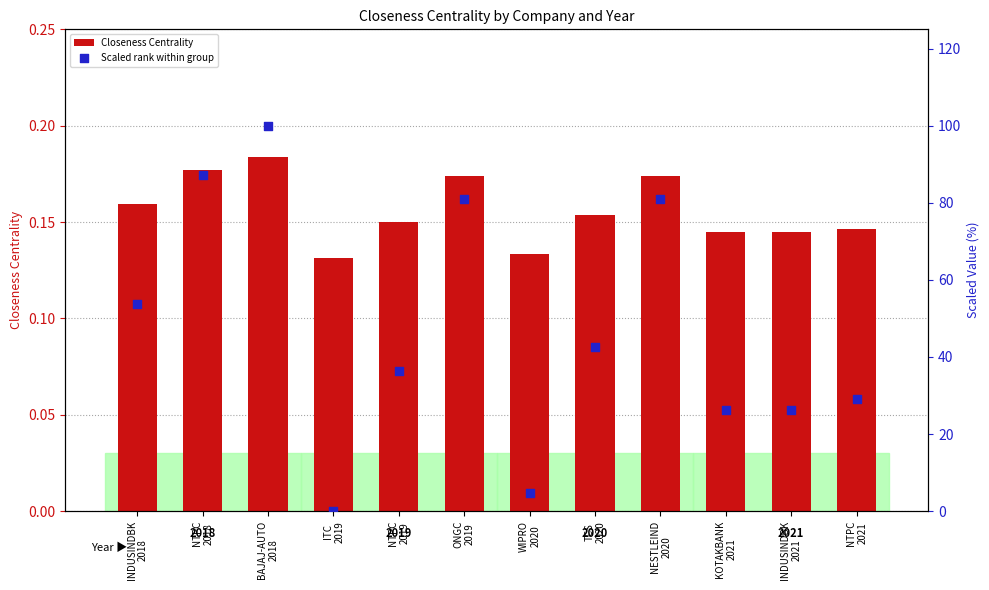

What are all the series names shown in the legend?

Closeness Centrality, Scaled rank within group